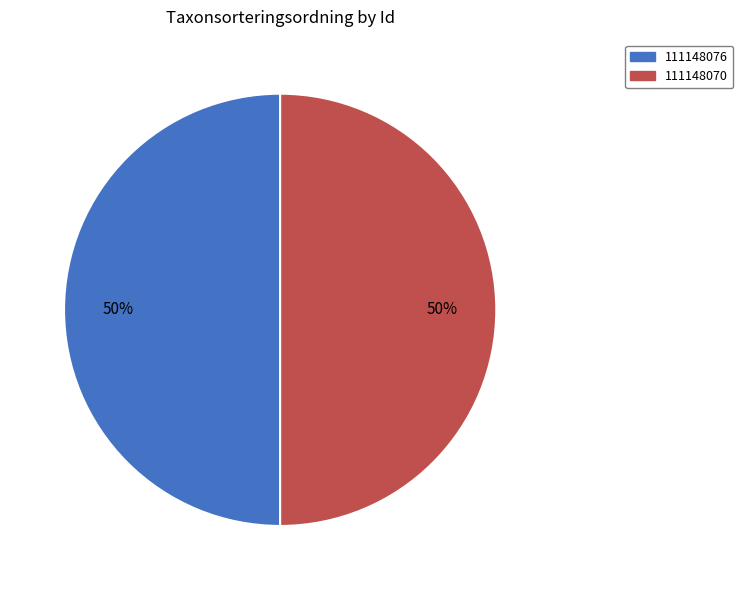

Do 111148076 and 111148070 together represent more than half of the pie?

Yes